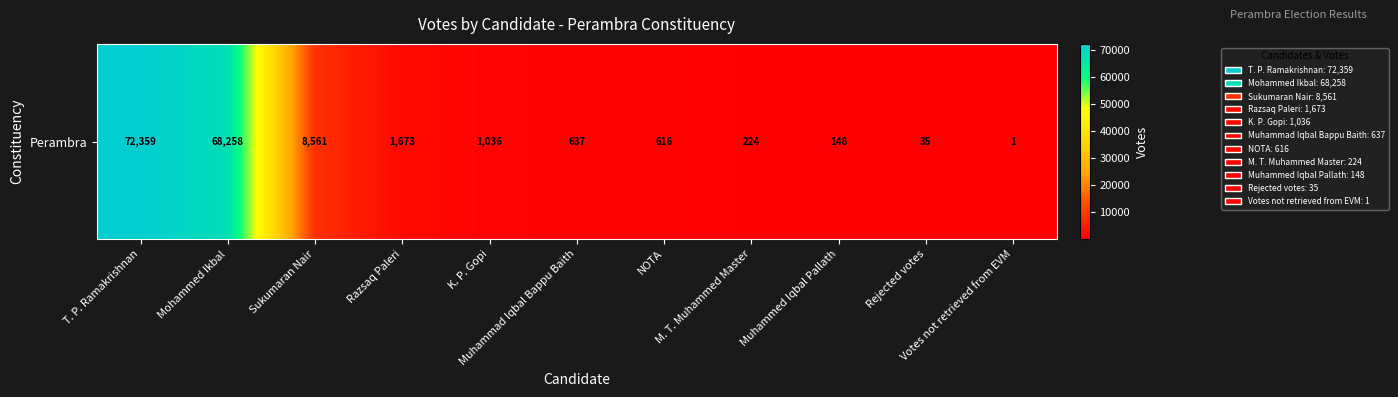

Reading right to left, extract all data points from this chart.

1	35	148	224	616	637	1036	1673	8561	68258	72359